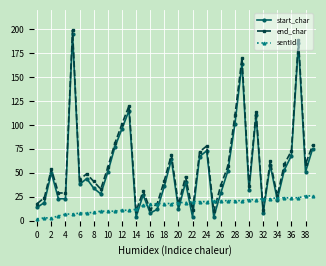

What is the greatest value displayed?

199